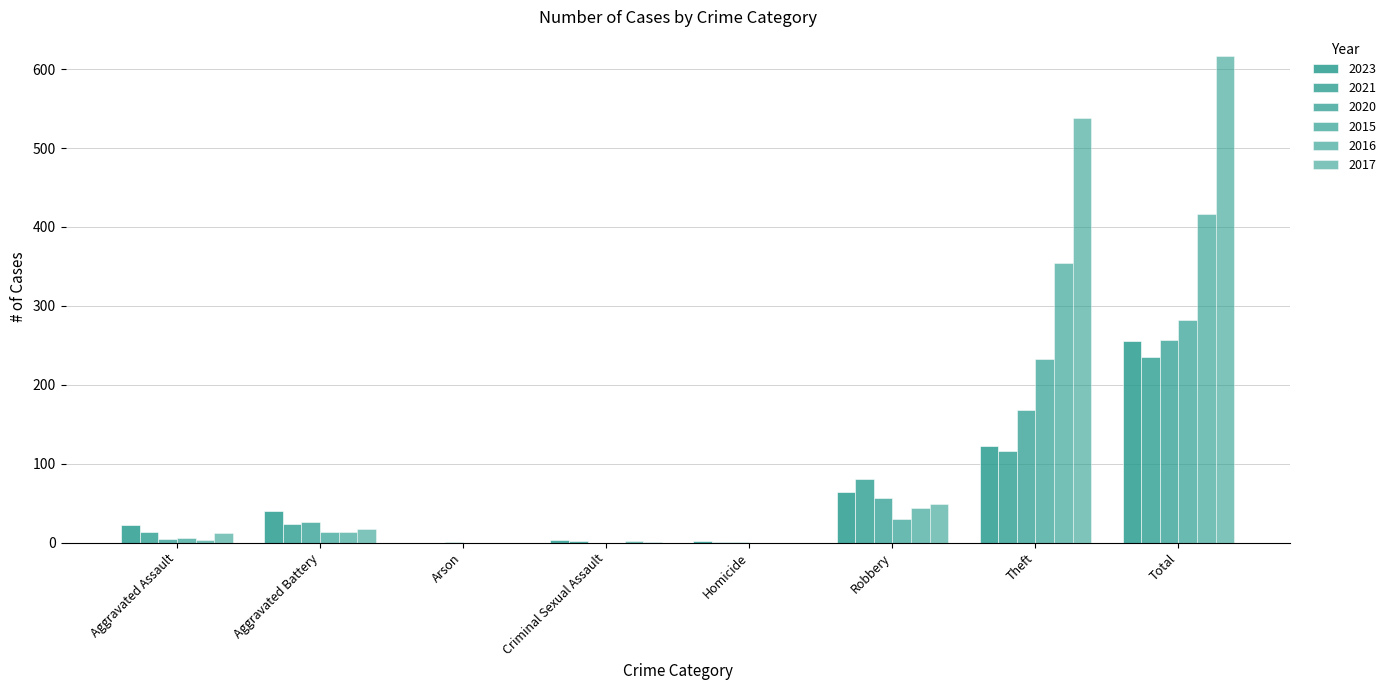

Count the number of data series in this chart.

6